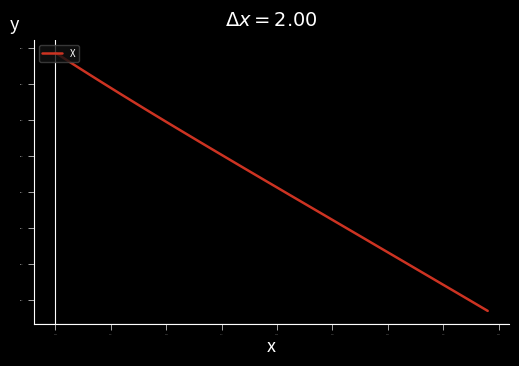

Is this an area chart (filled region under the line)?

No